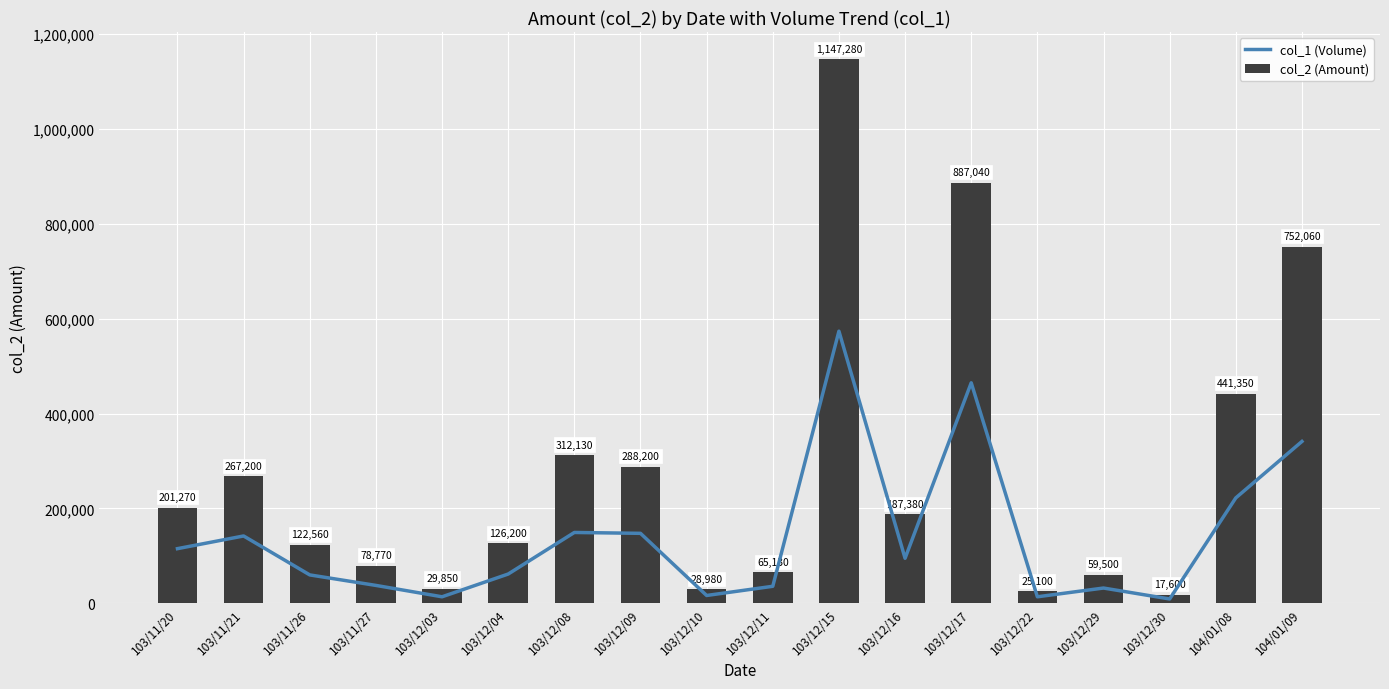

Rank the series by their maximum value, from lowest to highest.

col_1 (Volume), col_2 (Amount)